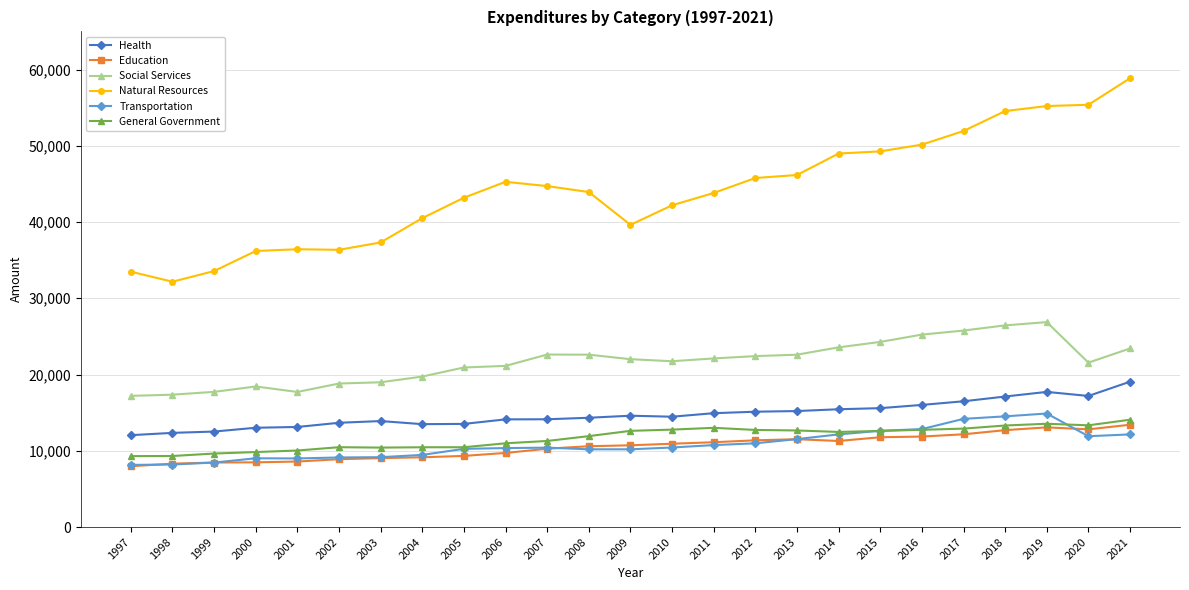

What is the difference between the maximum and minimum values in the Education series?

5440